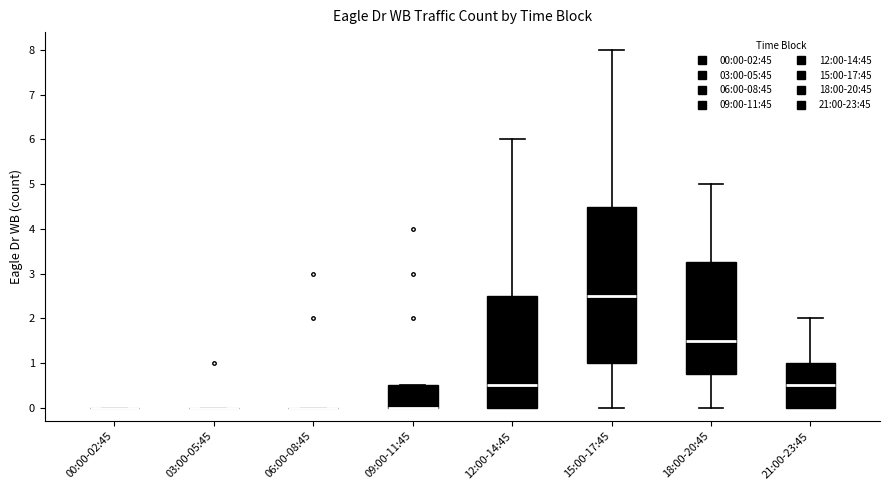

Reading left to right, read every box against the y-axis: the position of its median line, the range the box covers, and the ends of its whiskers. The values are not printed on the chart, so give them approximately, as read against the axis.

00:00-02:45: box collapsed to a line at 0.0, whiskers 0.0 to 0.0
03:00-05:45: box collapsed to a line at 0.0, whiskers 0.0 to 0.0
06:00-08:45: box collapsed to a line at 0.0, whiskers 0.0 to 0.0
09:00-11:45: median 0.0 (drawn on the box's lower edge), box 0.0 to 0.5, whiskers 0.0 to 0.5
12:00-14:45: median 0.5, box 0.0 to 2.5, whiskers 0.0 to 6.0
15:00-17:45: median 2.5, box 1.0 to 4.5, whiskers 0.0 to 8.0
18:00-20:45: median 1.5, box 0.8 to 3.3, whiskers 0.0 to 5.0
21:00-23:45: median 0.5, box 0.0 to 1.0, whiskers 0.0 to 2.0